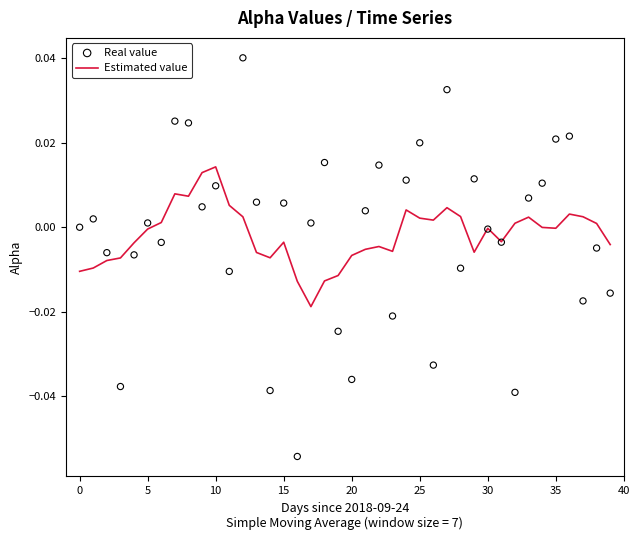

Which series reaches the maximum Y coordinate?

Real value